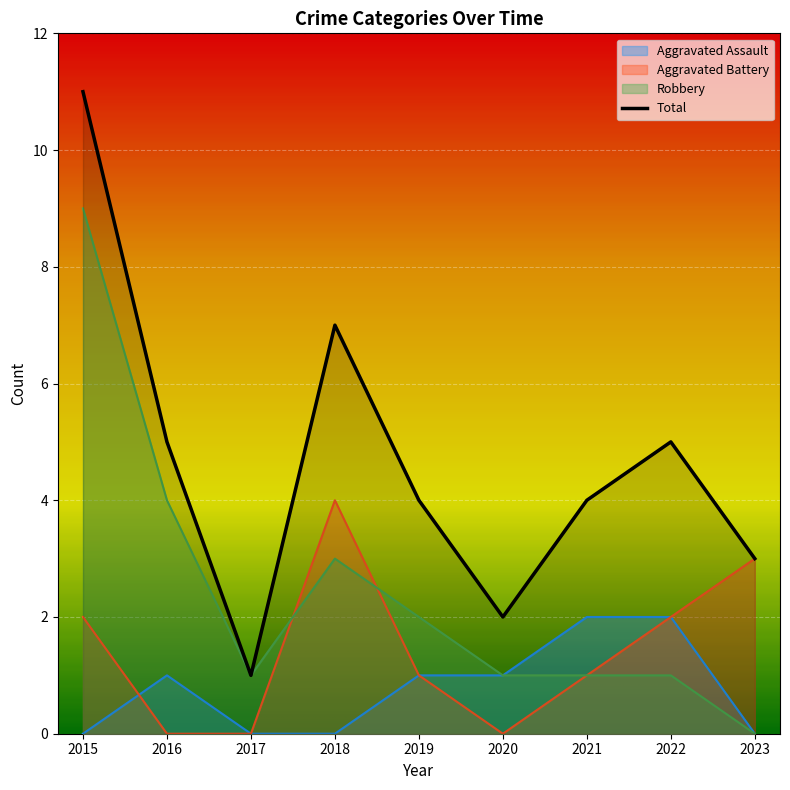

Which series has the widest spread of values?

Total